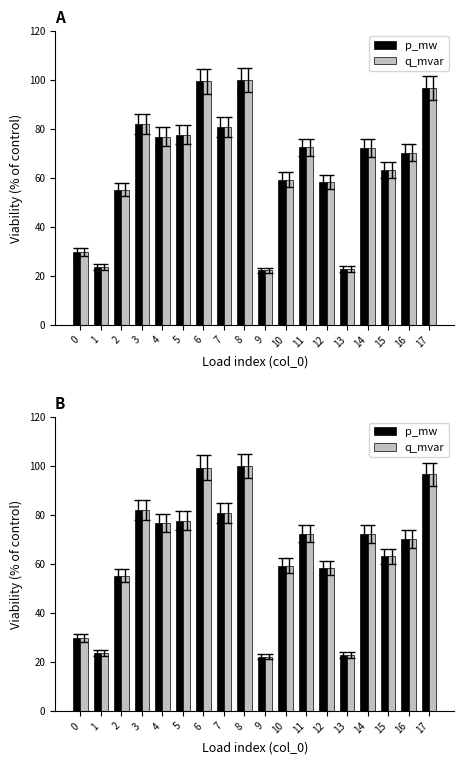

List the series in order of their overall mean, lowest first.

q_mvar, p_mw